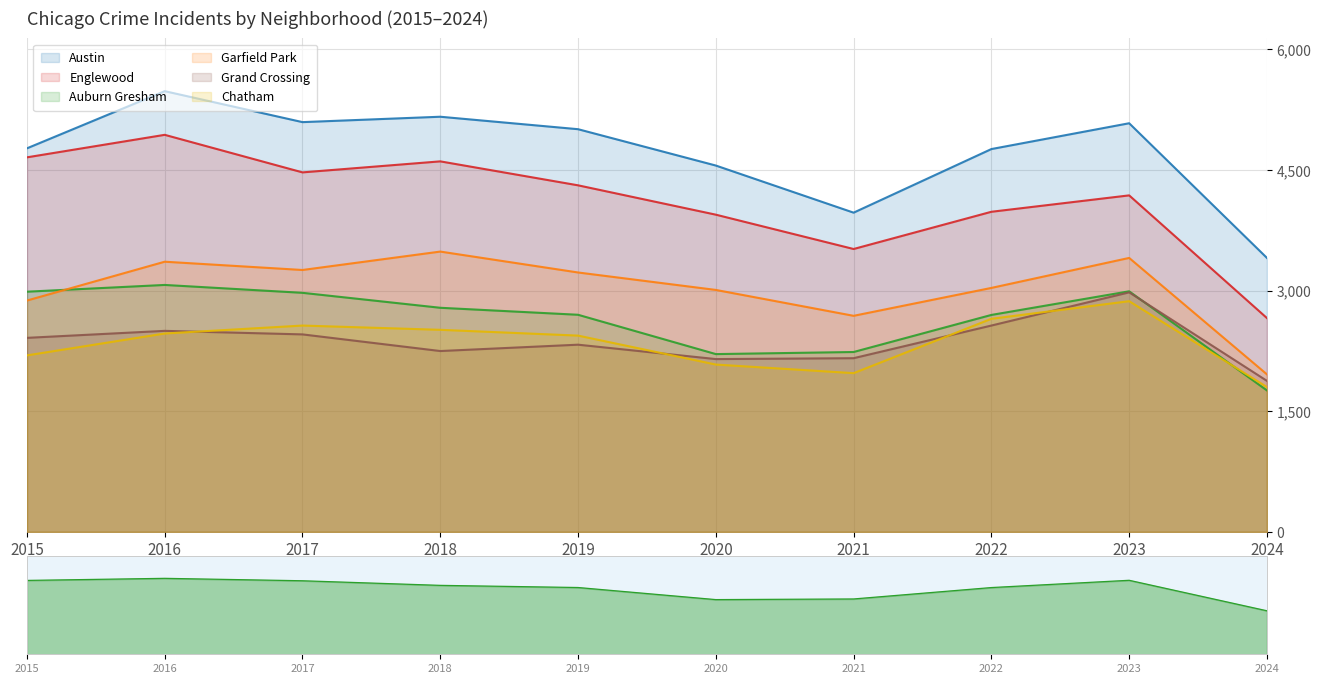

What is the difference between the maximum and minimum values in the Chatham series?

1068